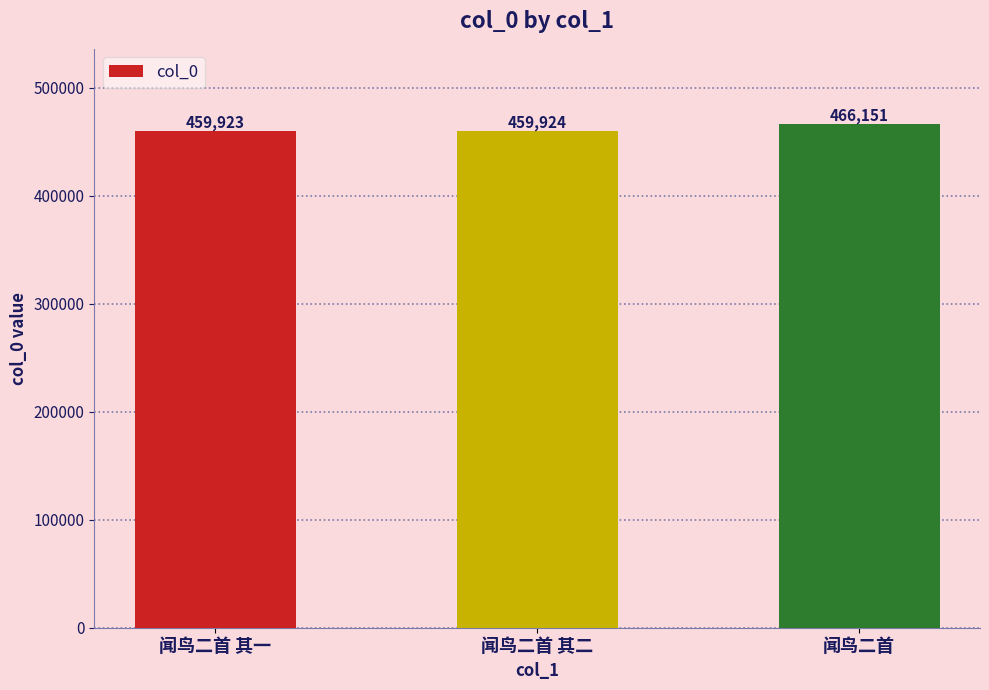

Between 闻鸟二首 and 闻鸟二首 其一, which is larger?

闻鸟二首